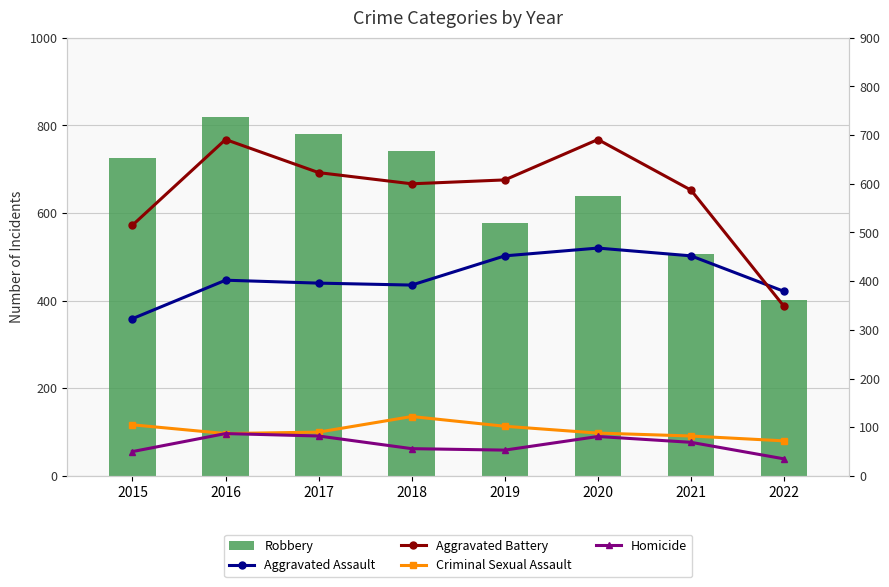

True or false: Criminal Sexual Assault has a value of 82 at 2021.

True